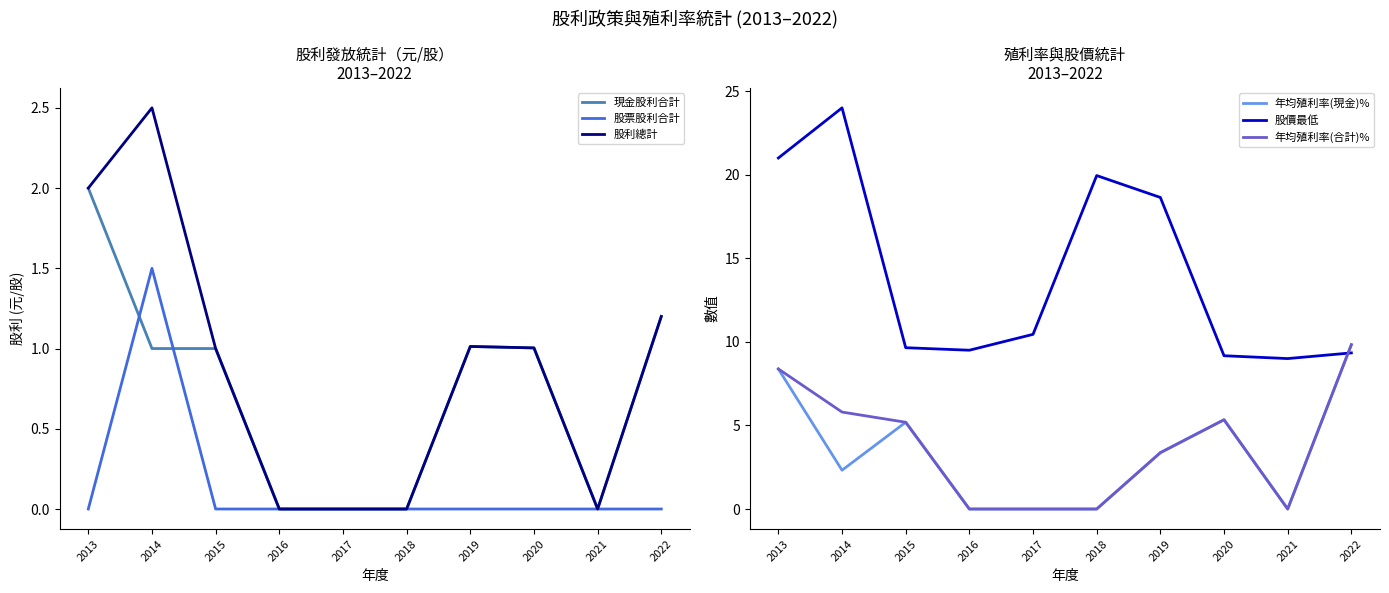

At how many categories does at least one series exceed 20?

2